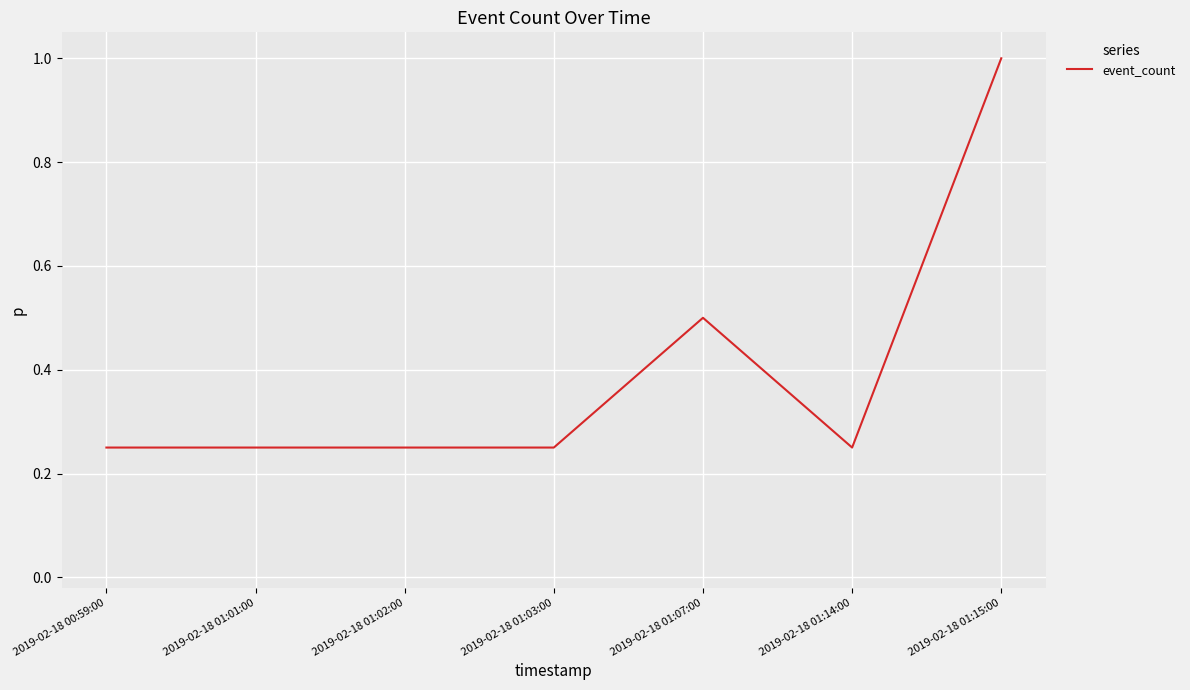

Does the chart have visible grid lines?

Yes